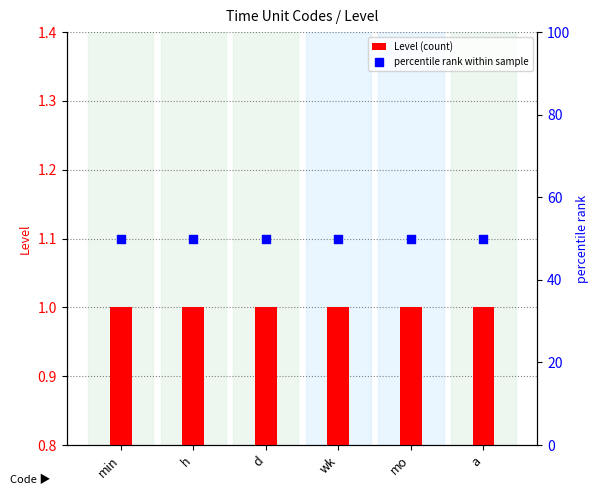

At which category is the sum across all series the highest?

min